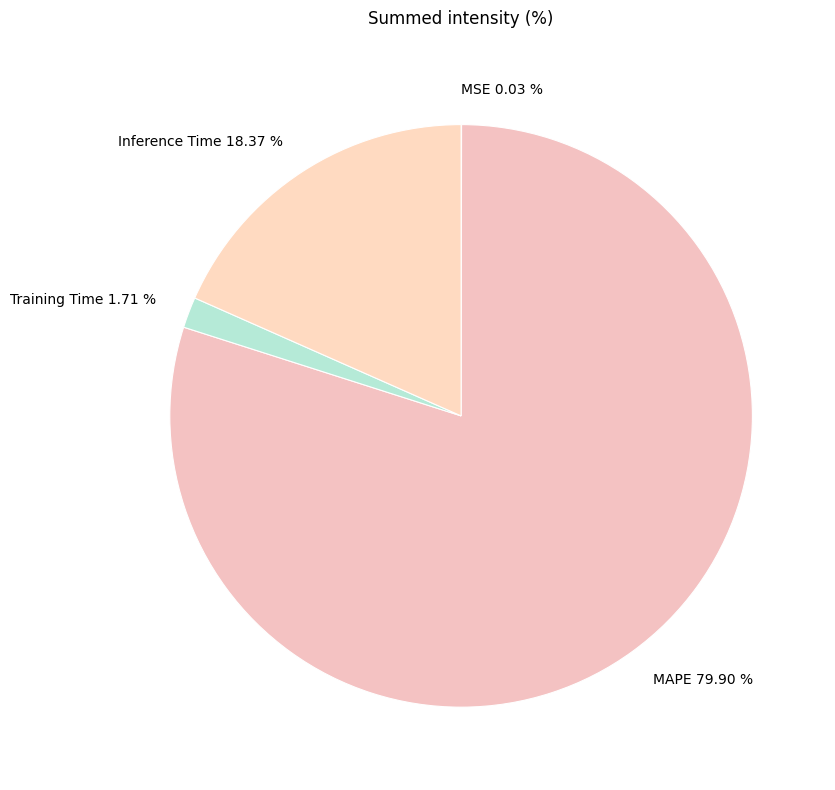

What is the total percentage of MAPE and Training Time?

81.6%